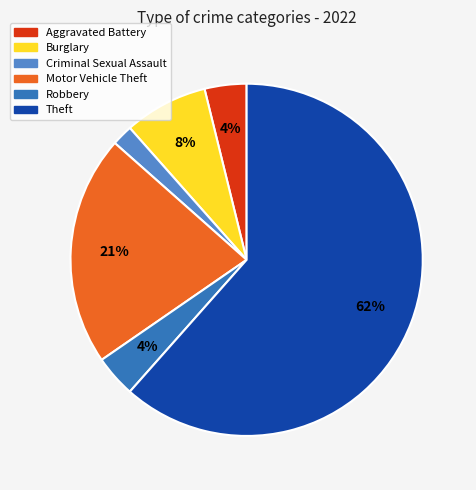

To the nearest percent, what is the average slice percentage?

17%